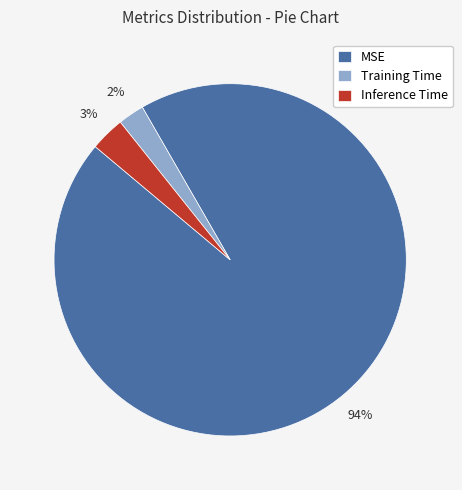

What percentage is the Inference Time slice, to the nearest percent?

3%